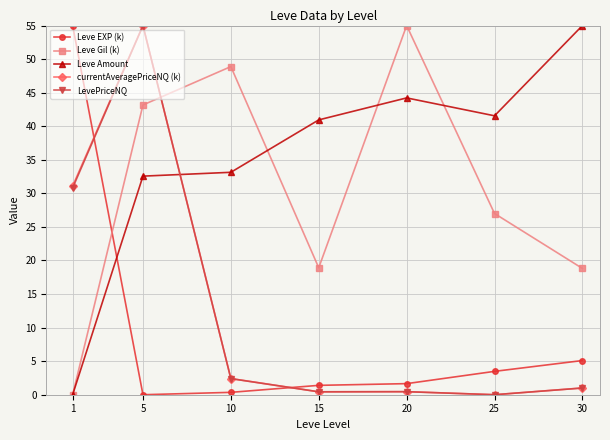

Which series ends up on top after the final intersection of Leve Amount and LevePriceNQ?

Leve Amount